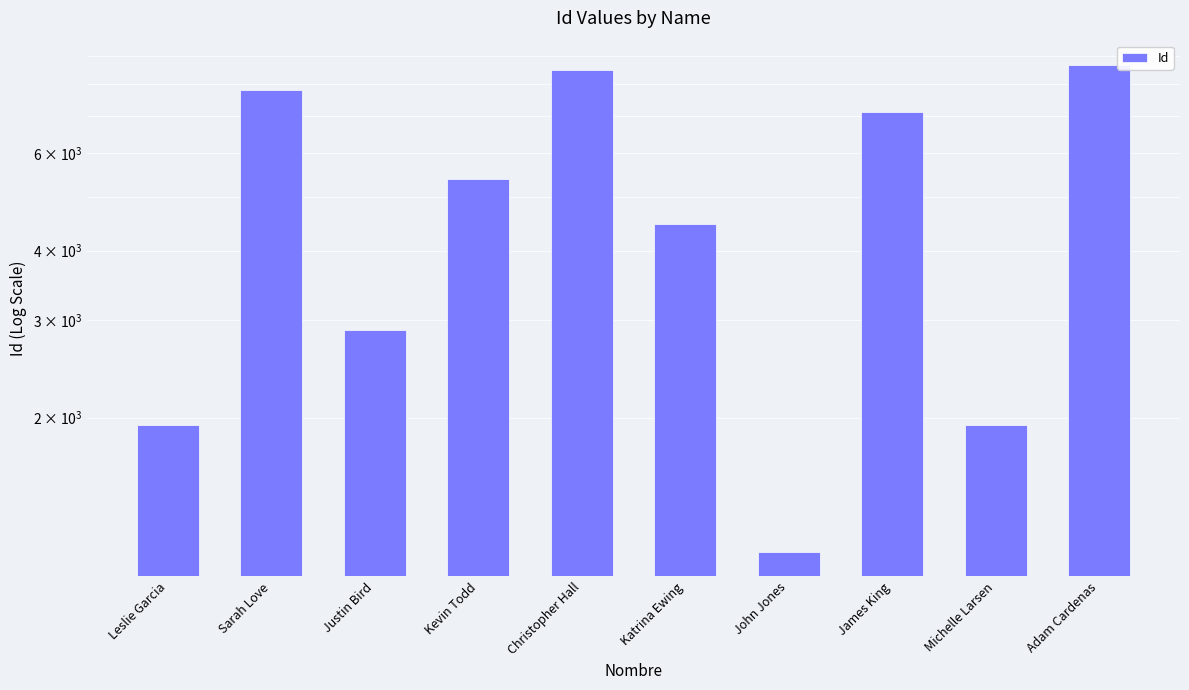

Where does the data first go above 5378?

Sarah Love